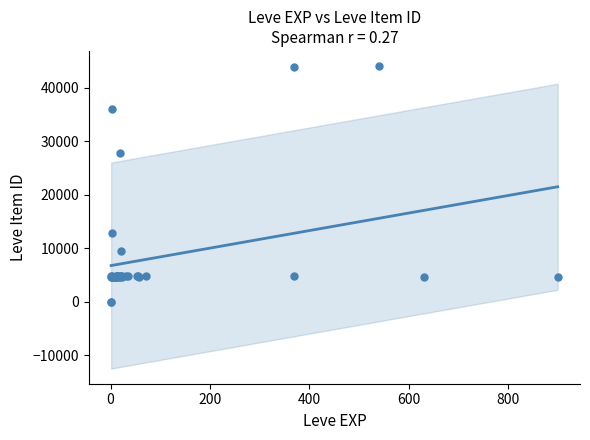

What Y value in the scatter plot is closest to 22048?

27884